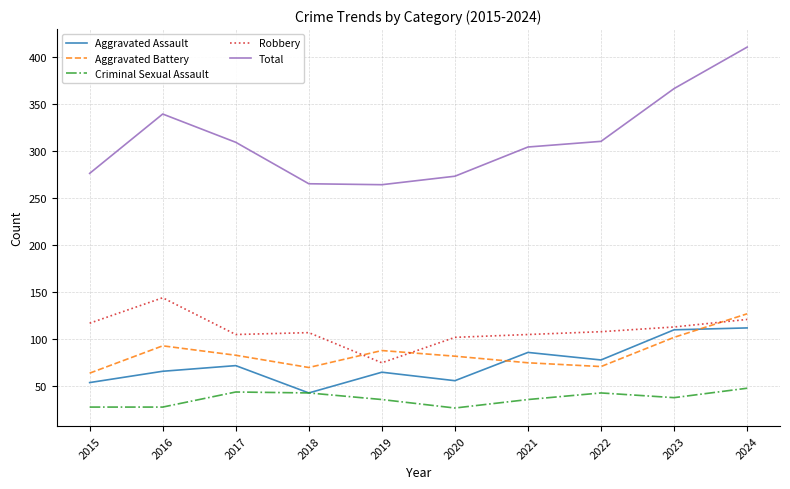

How many lines are shown in the chart?

5